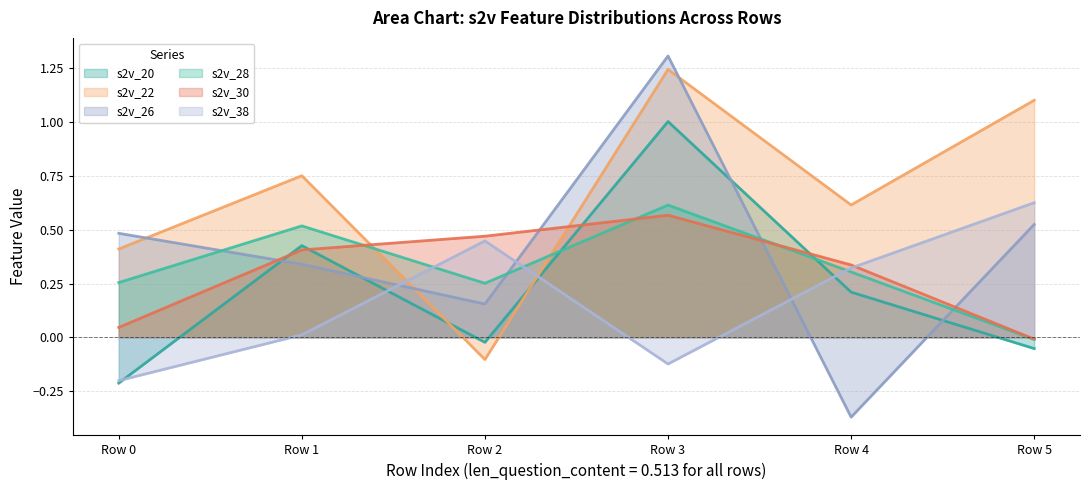

Which series ends up on top after the final intersection of s2v_26 and s2v_38?

s2v_38